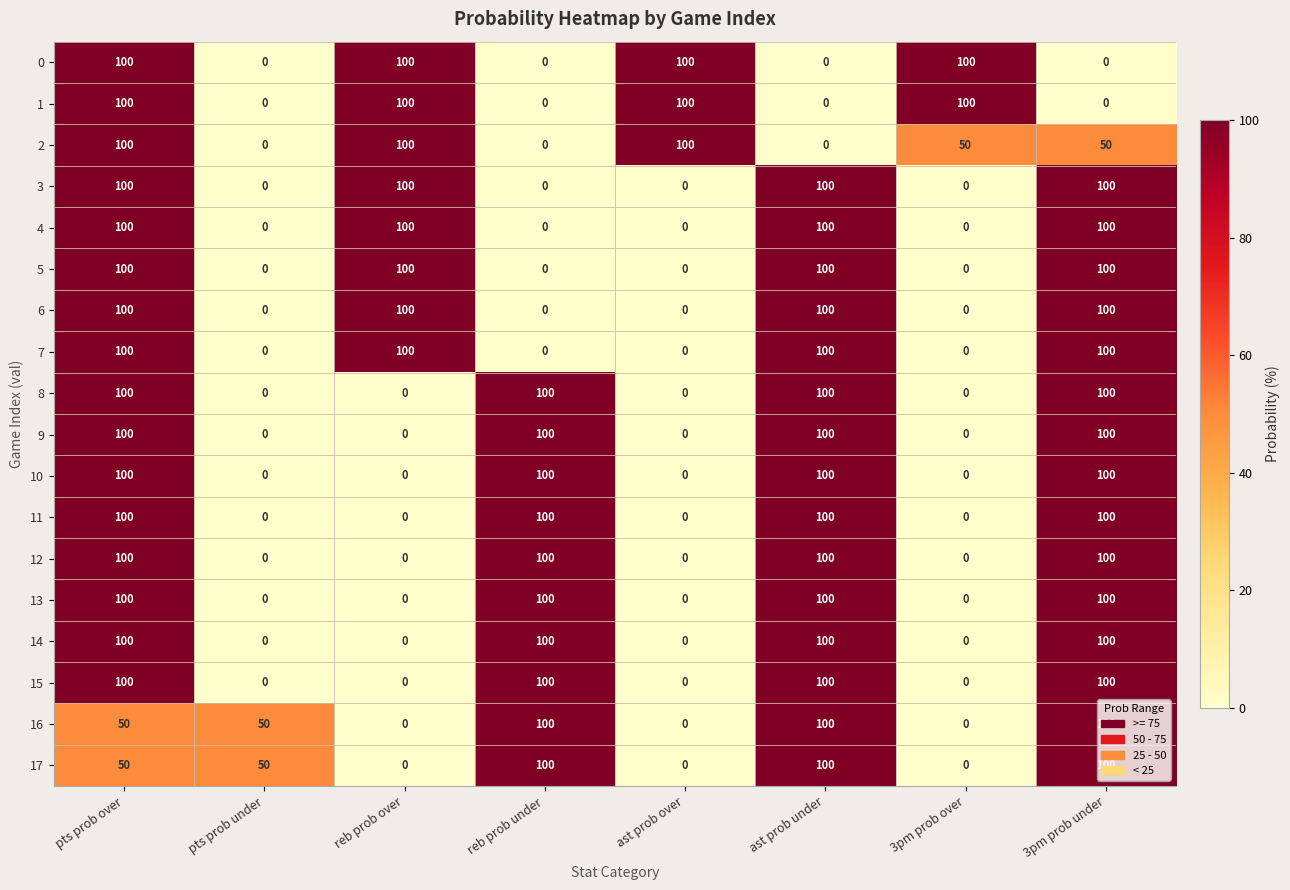

What is the highest value of the 13 series?

100